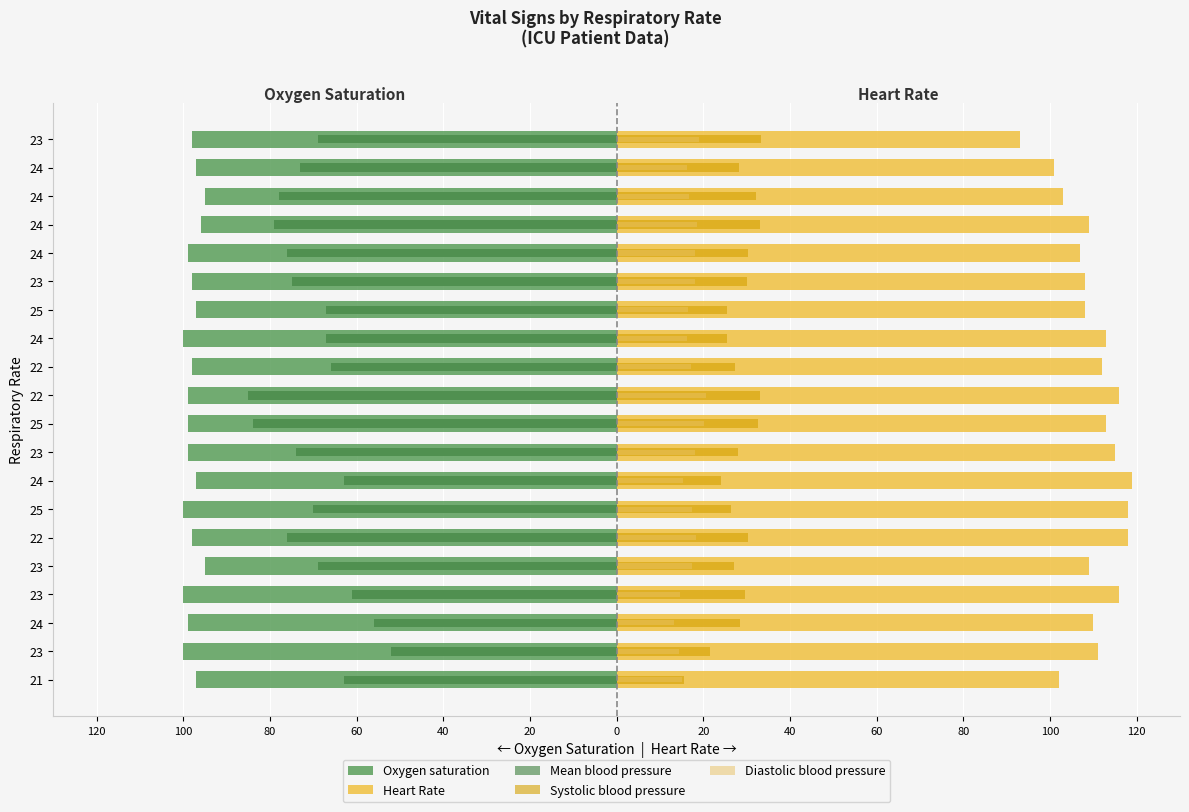

At how many categories does at least one series exceed 92?

20